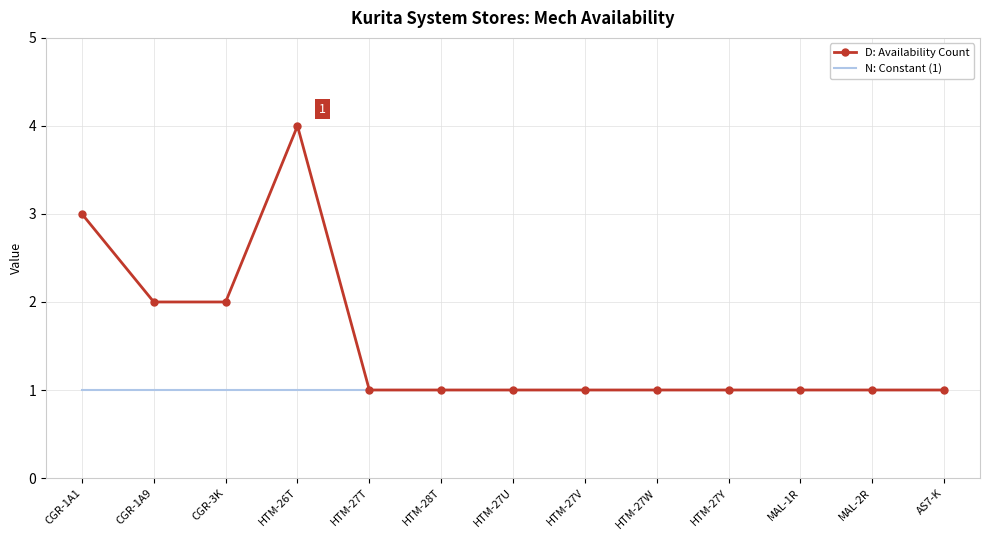

What is the average value of the D: Availability Count series?

2